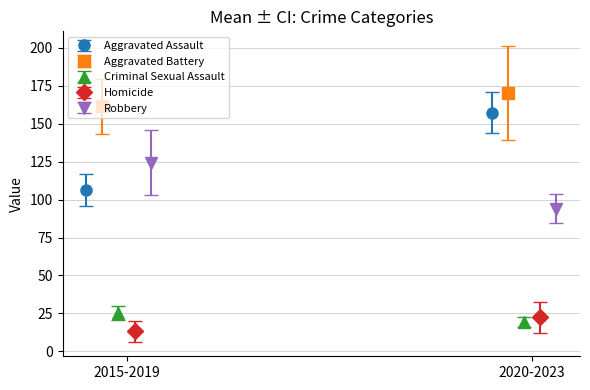

Which series has the largest total across all categories?

Aggravated Battery